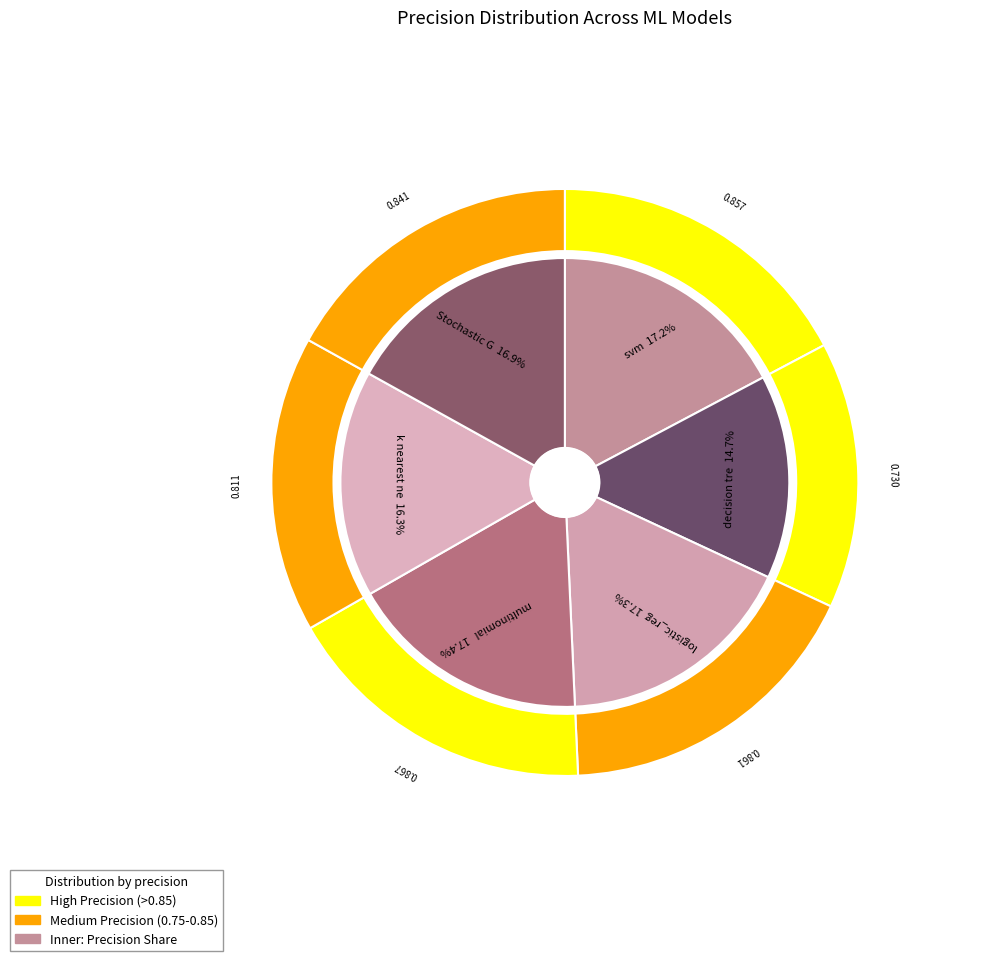

Is the sum of multinomial naive bayes and Stochastic Gradient Descent greater than half?

No